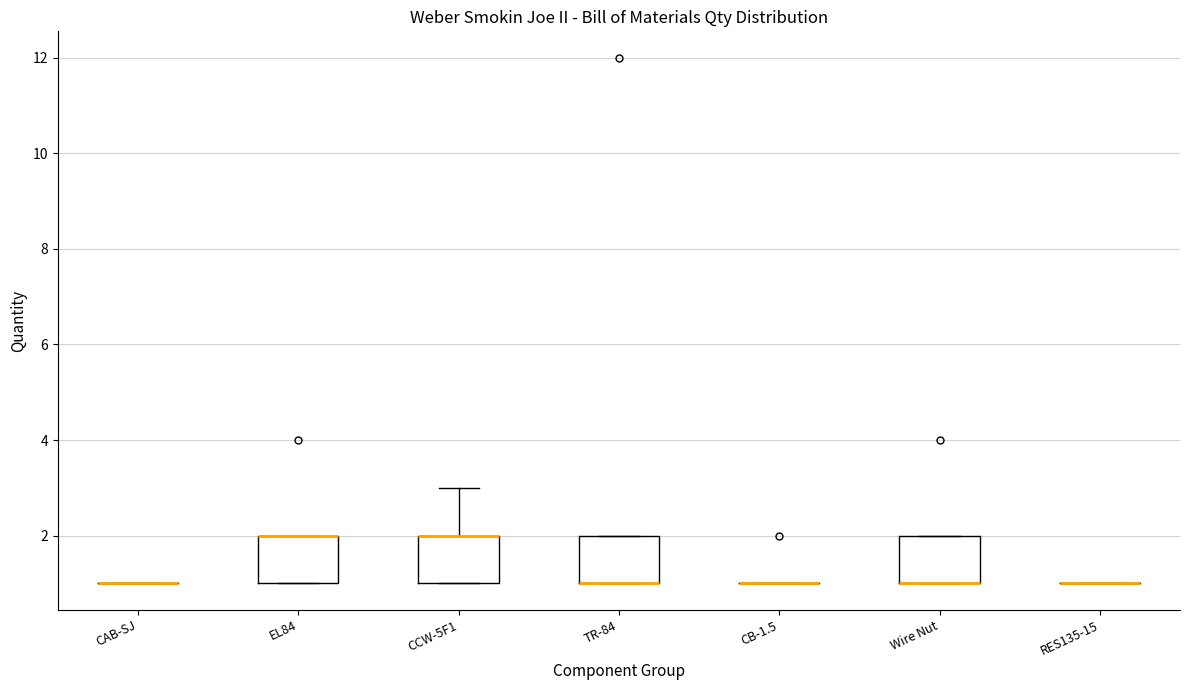

Reading left to right, read every box against the y-axis: the position of its median line, the range the box covers, and the ends of its whiskers. The values are not printed on the chart, so give them approximately, as read against the axis.

CAB-SJ: box collapsed to a line at 1, whiskers 1 to 1
EL84: median 2 (drawn on the box's upper edge), box 1 to 2, whiskers 1 to 2
CCW-5F1: median 2 (drawn on the box's upper edge), box 1 to 2, whiskers 1 to 3
TR-84: median 1 (drawn on the box's lower edge), box 1 to 2, whiskers 1 to 2
CB-1.5: box collapsed to a line at 1, whiskers 1 to 1
Wire Nut: median 1 (drawn on the box's lower edge), box 1 to 2, whiskers 1 to 2
RES135-15: box collapsed to a line at 1, whiskers 1 to 1